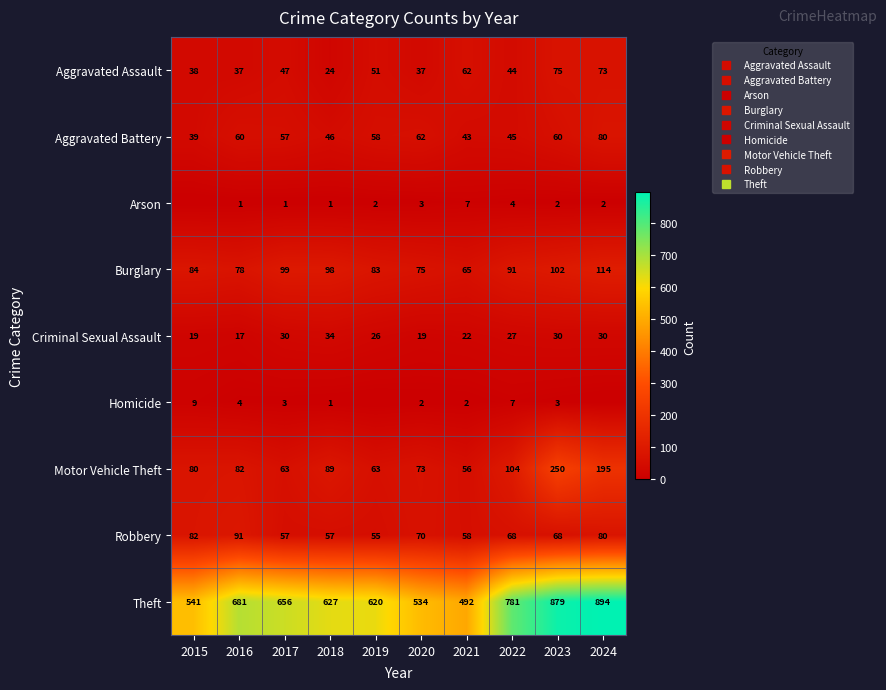

True or false: Theft has a value of 920 at 2019.

False